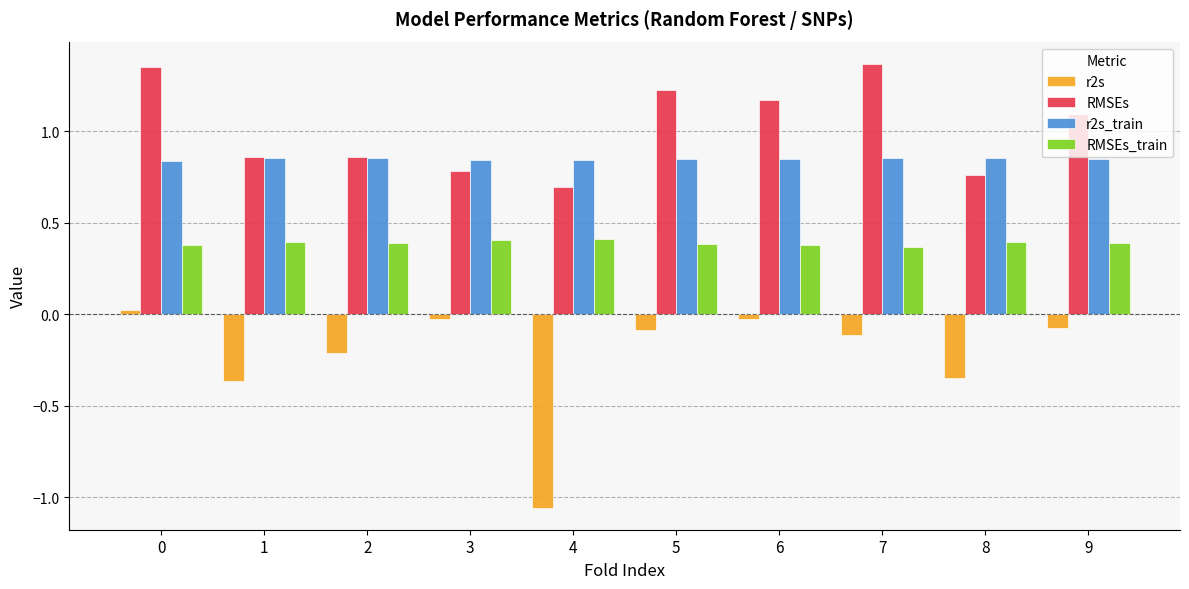

How many values in the r2s series exceed 0?

1